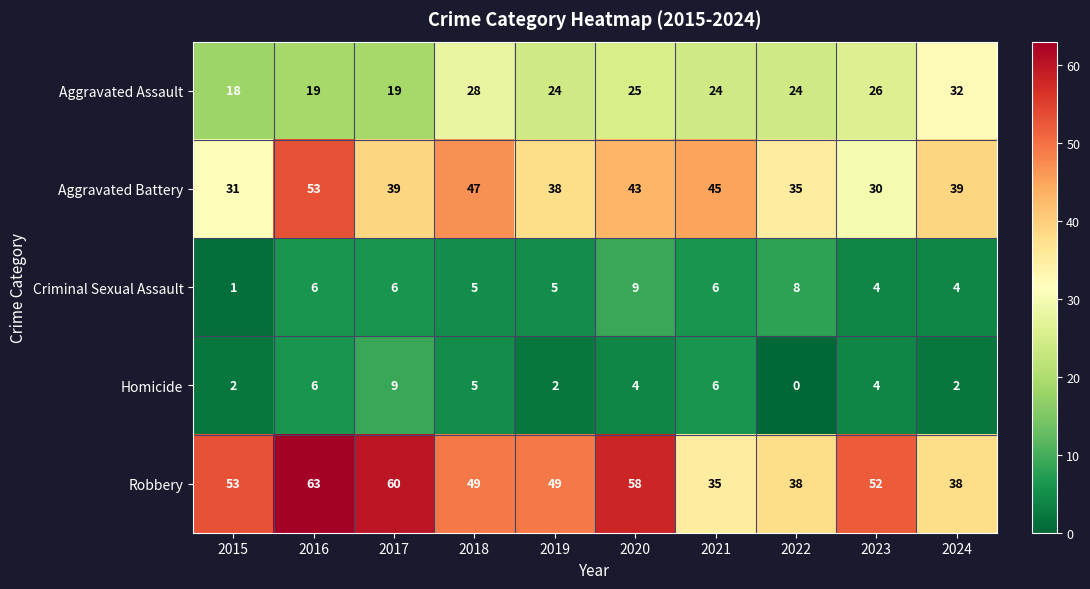

Rank the series at 2019 from lowest to highest value.

Homicide, Criminal Sexual Assault, Aggravated Assault, Aggravated Battery, Robbery